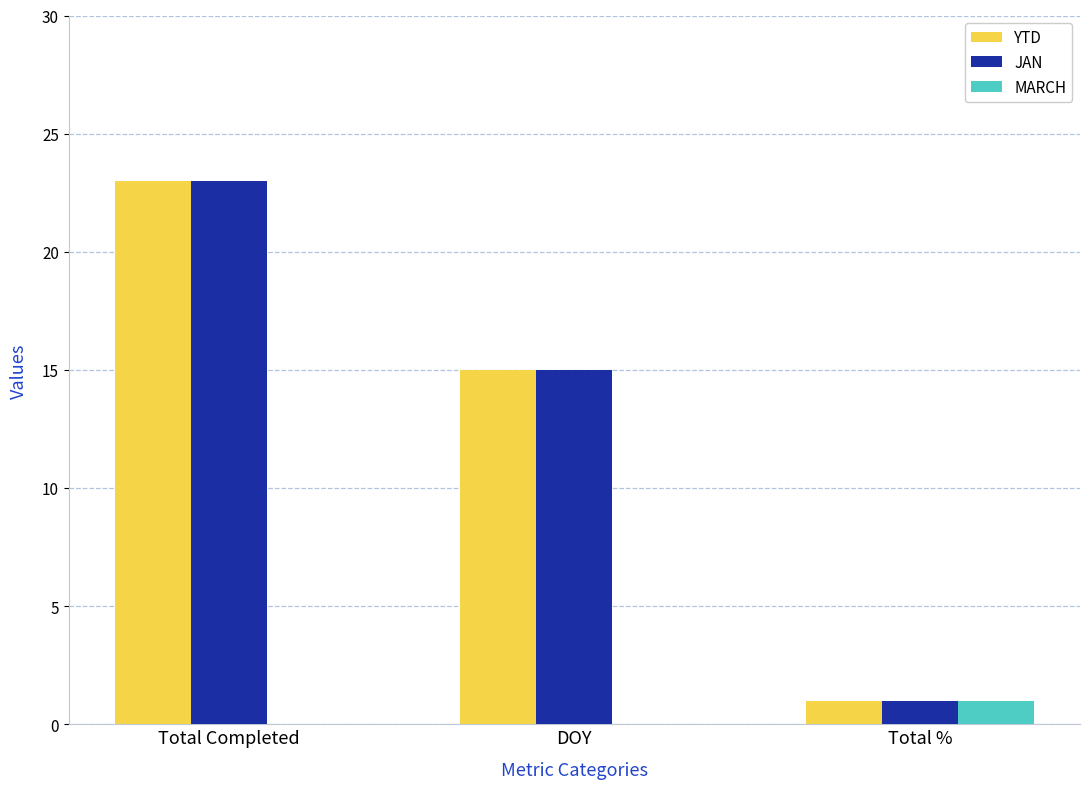

Reading left to right, transcribe all the data shown in this chart.

YTD: 23	15	1
JAN: 23	15	1
MARCH: 0	0	1